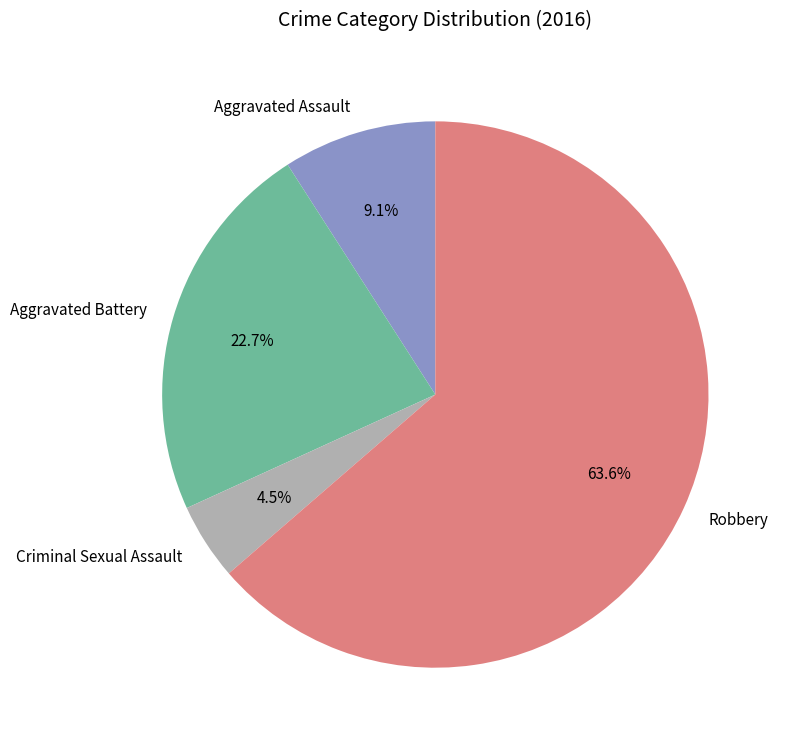

Is it true that Aggravated Assault is 24% of the pie?

False